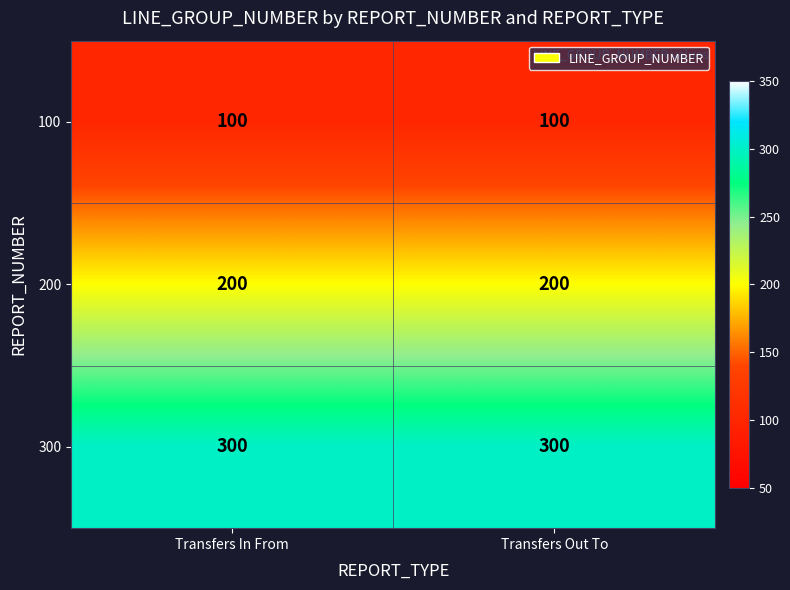

Rank the series by their average value, from highest to lowest.

300, 200, 100